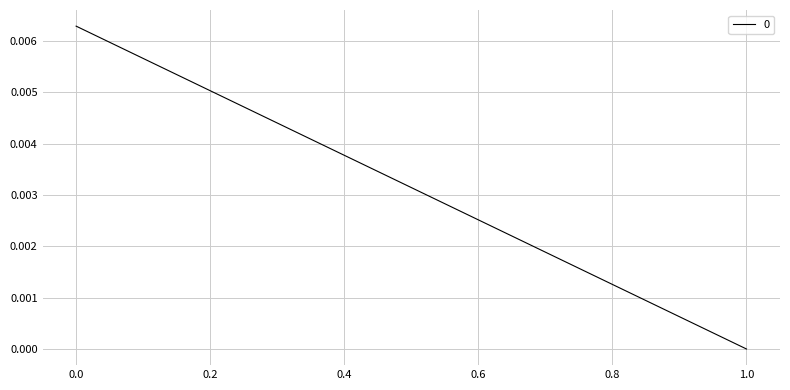

Is it true that the value at 1 is 0.0?

True